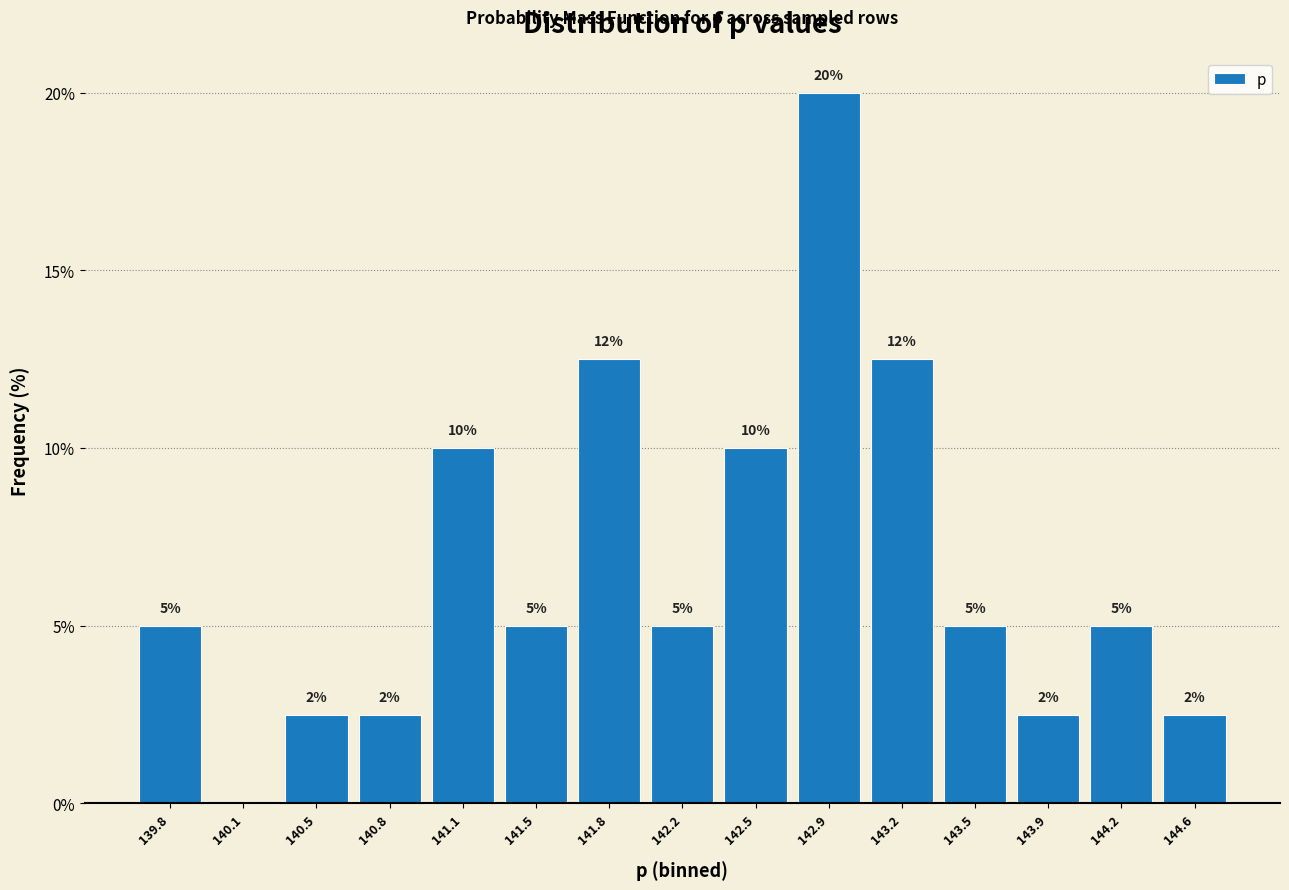

What is the sum of the values at 139.8 and 144.2?

10.0